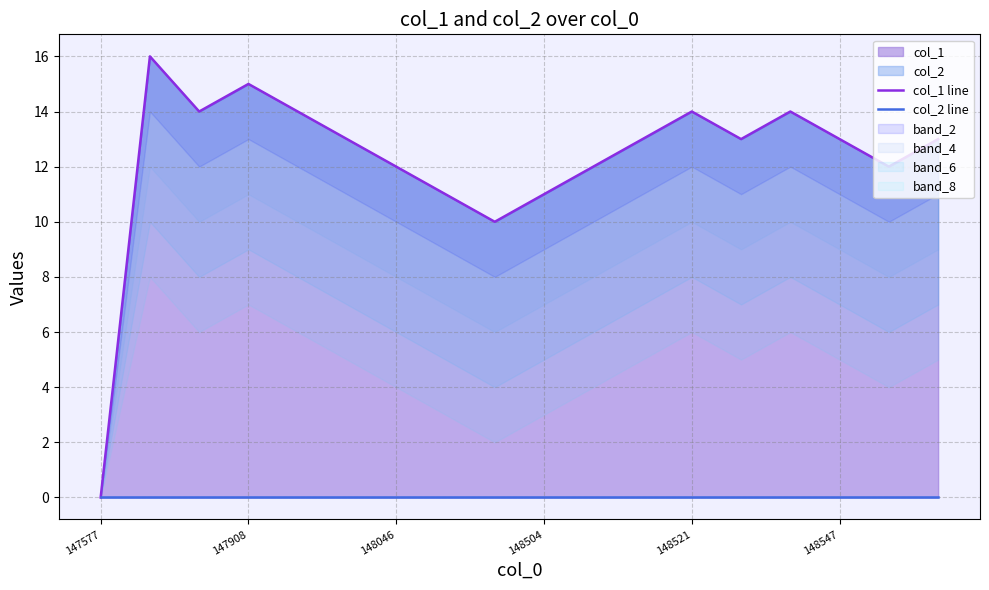

At 10, list the series in order from largest to smallest.

col_1 line, col_2 line